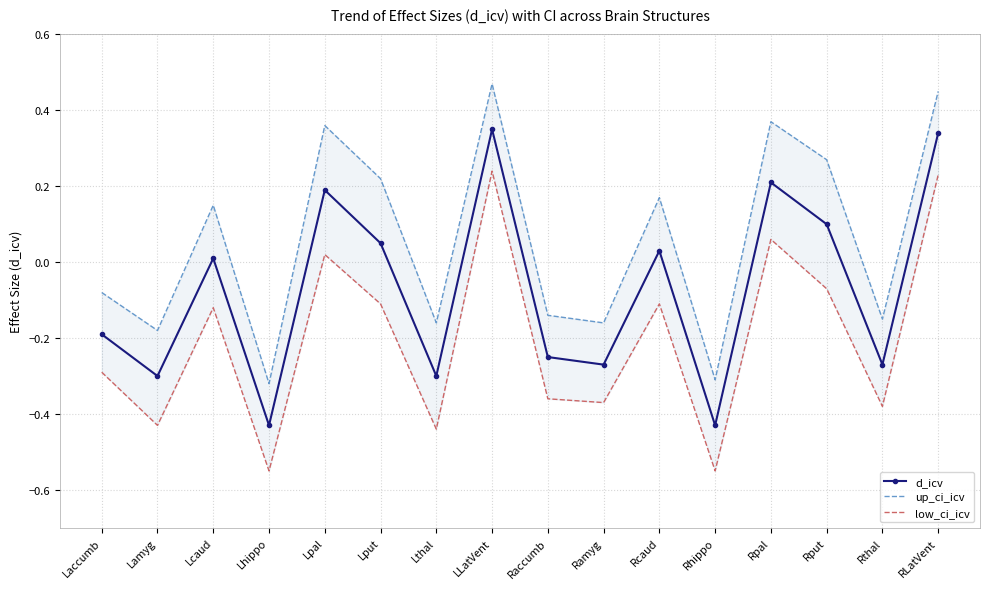

Which category has the lowest value across all series?

Lhippo